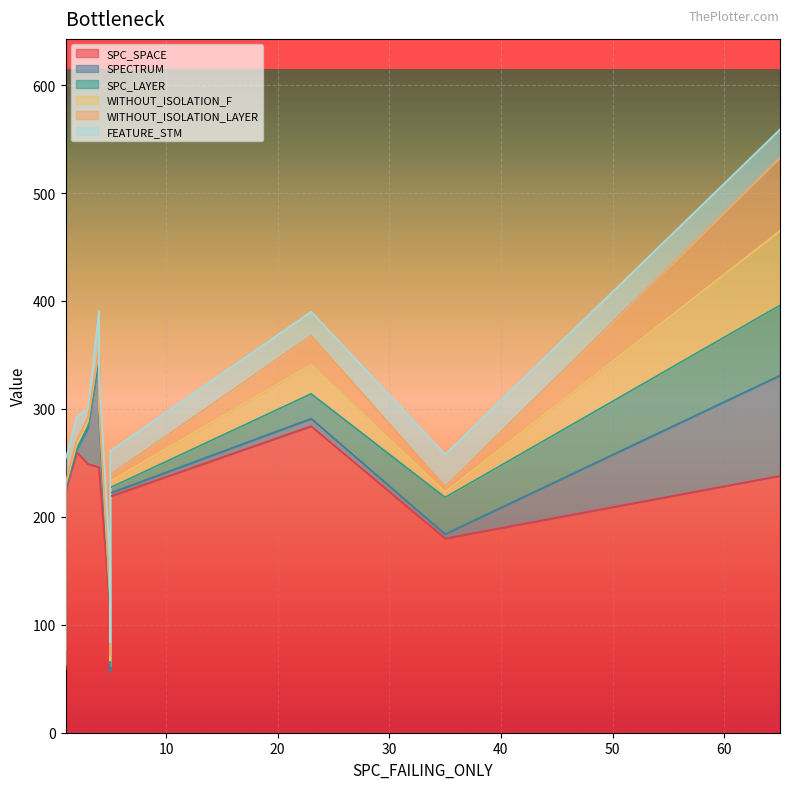

True or false: SPC_LAYER has a value of 1 at 5.

True